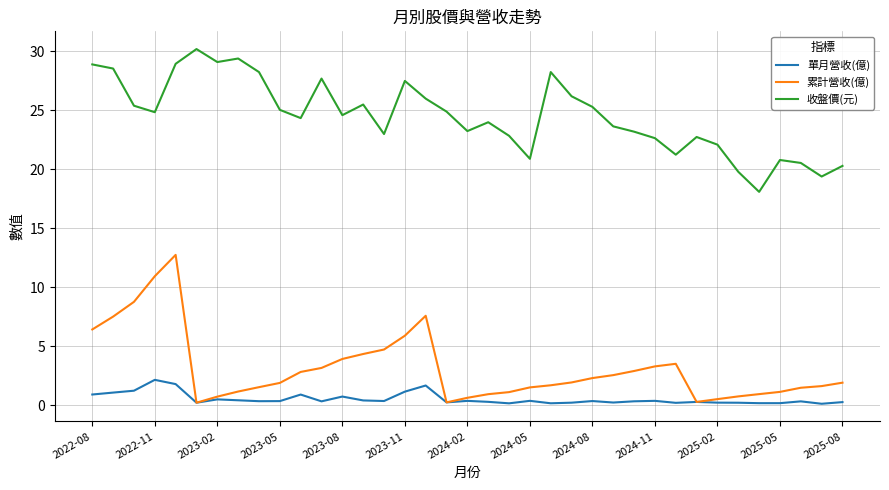

True or false: 收盤價(元) and 累計營收(億) intersect in this chart.

False